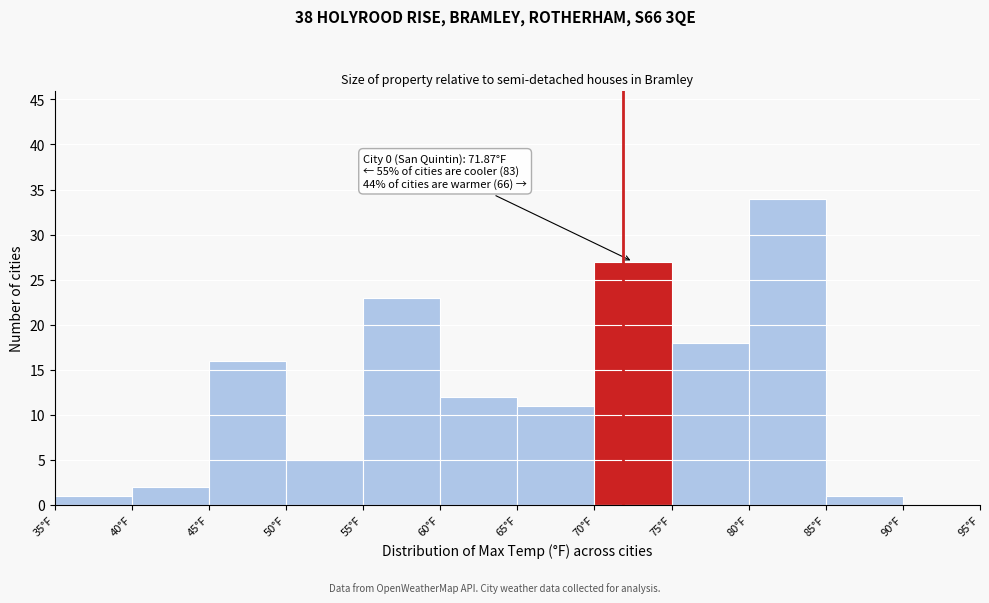

Over which range of the x-axis is the bar tallest?

80 to 85